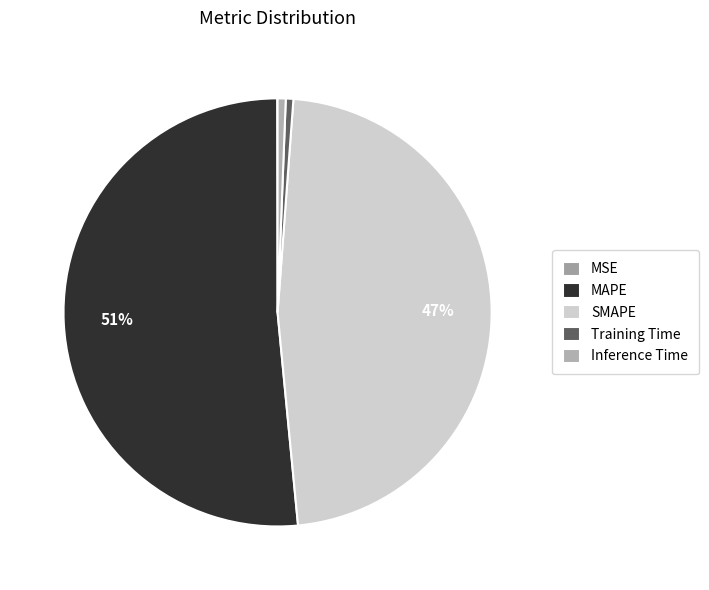

Is there any slice that represents more than half of the pie?

Yes